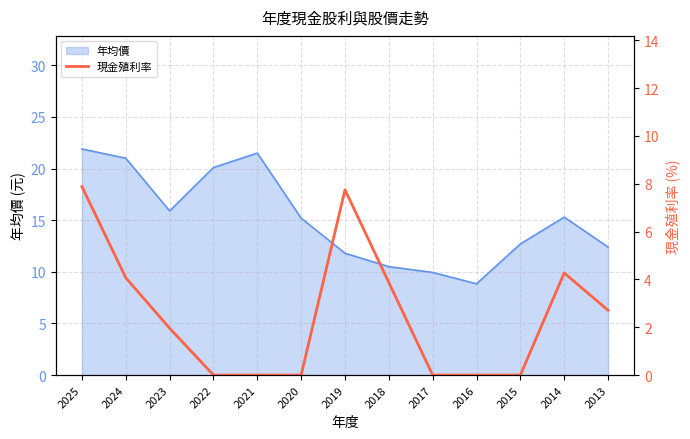

How many lines are shown in the chart?

1